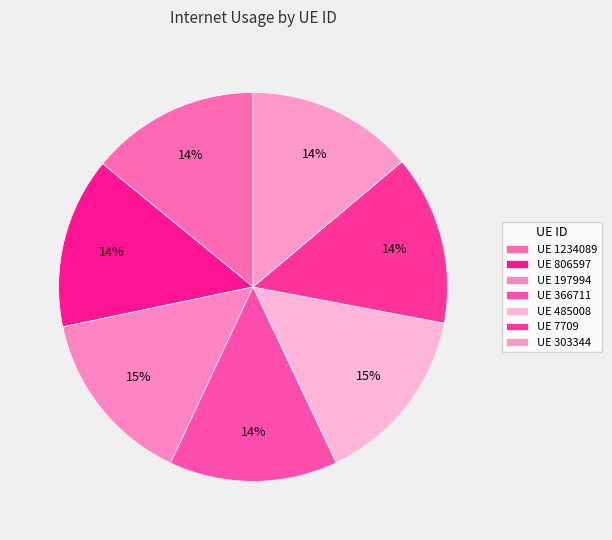

How many segments does this pie chart have?

7